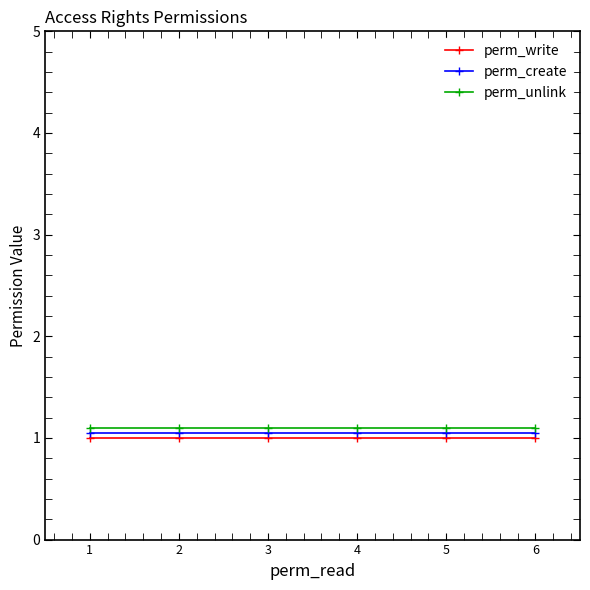

What value does the perm_write series have at 3?

1.0